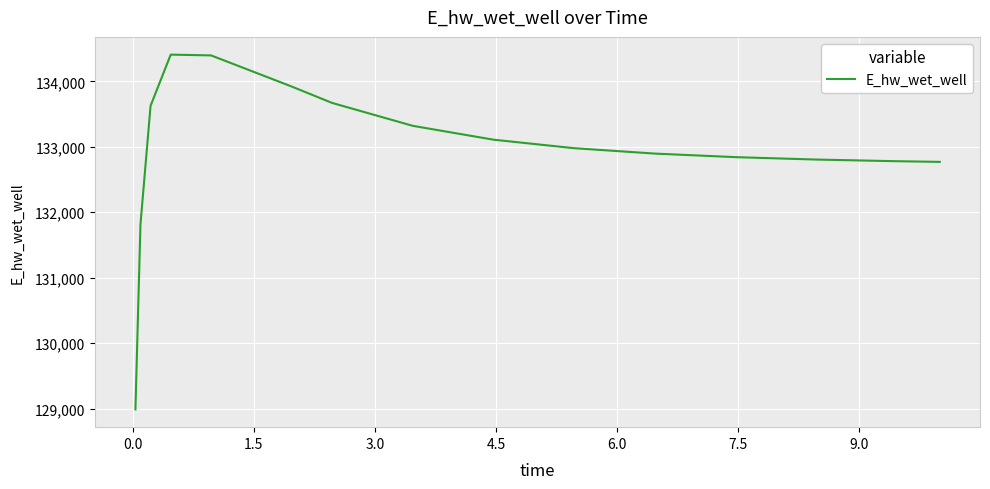

Is this an area chart (filled region under the line)?

No